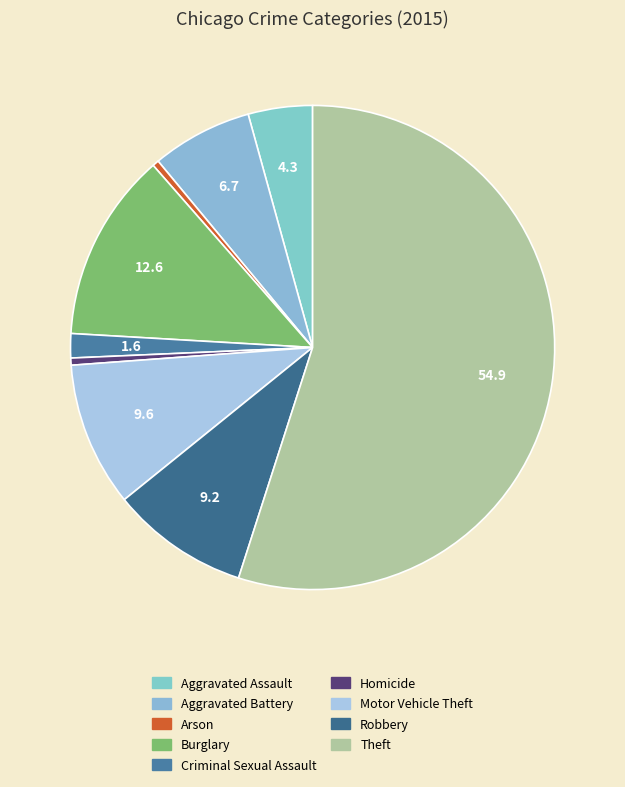

How many slices are in this pie chart?

9